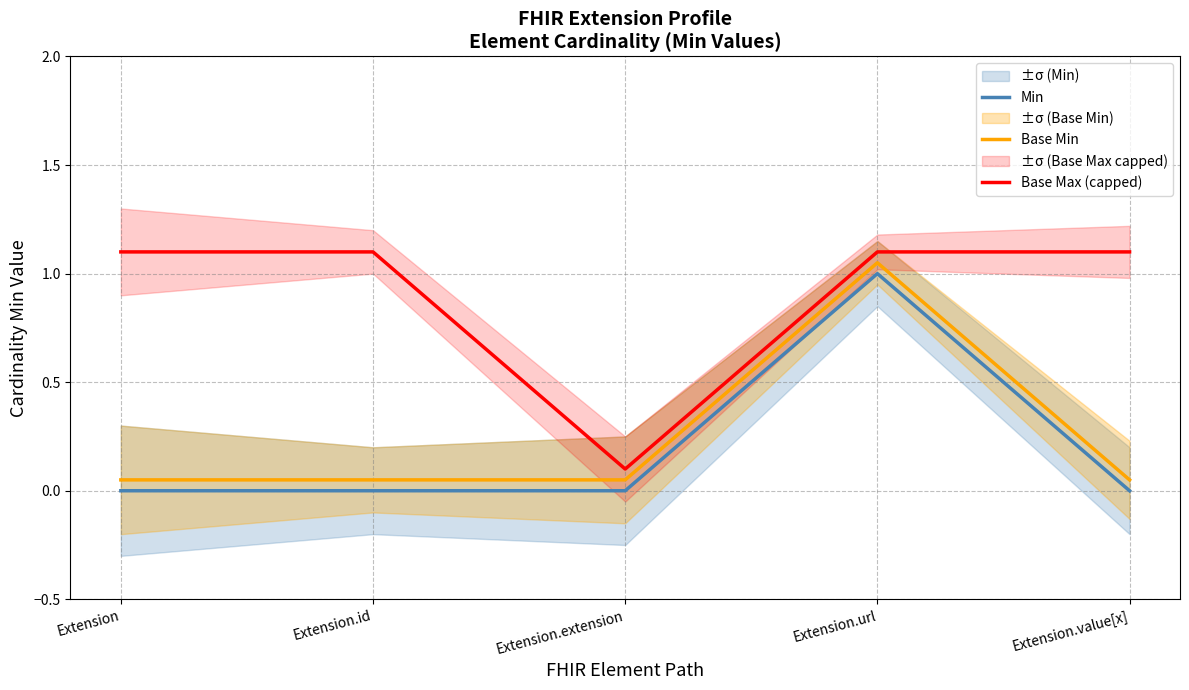

True or false: Min and Base Max (capped) intersect in this chart.

False